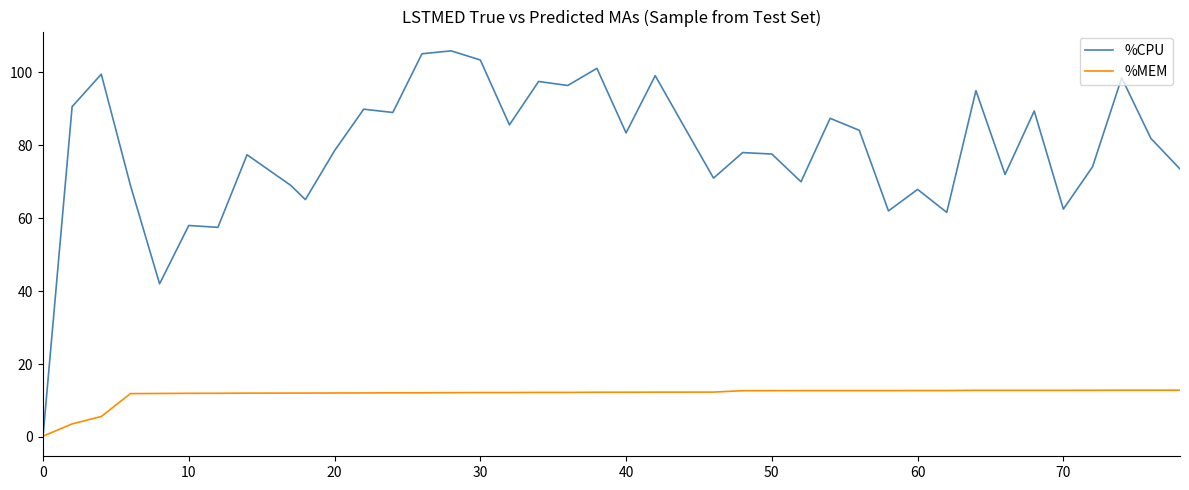

What is the maximum value for %CPU?

105.9